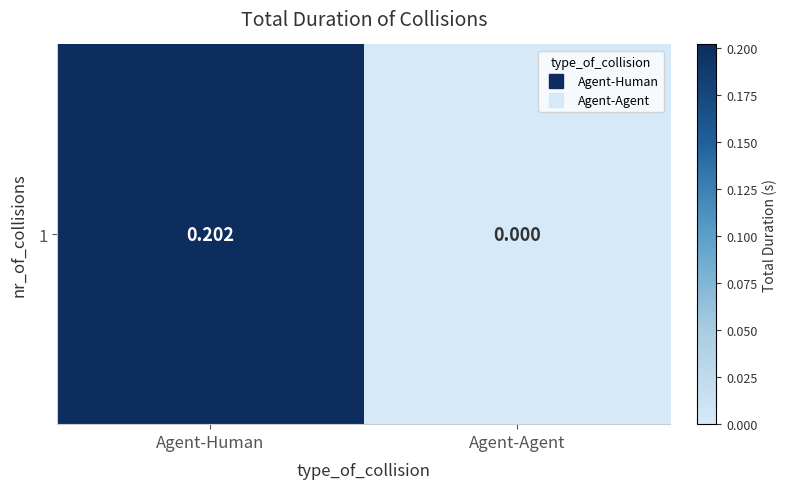

Rank the categories by value from highest to lowest.

Agent-Human, Agent-Agent